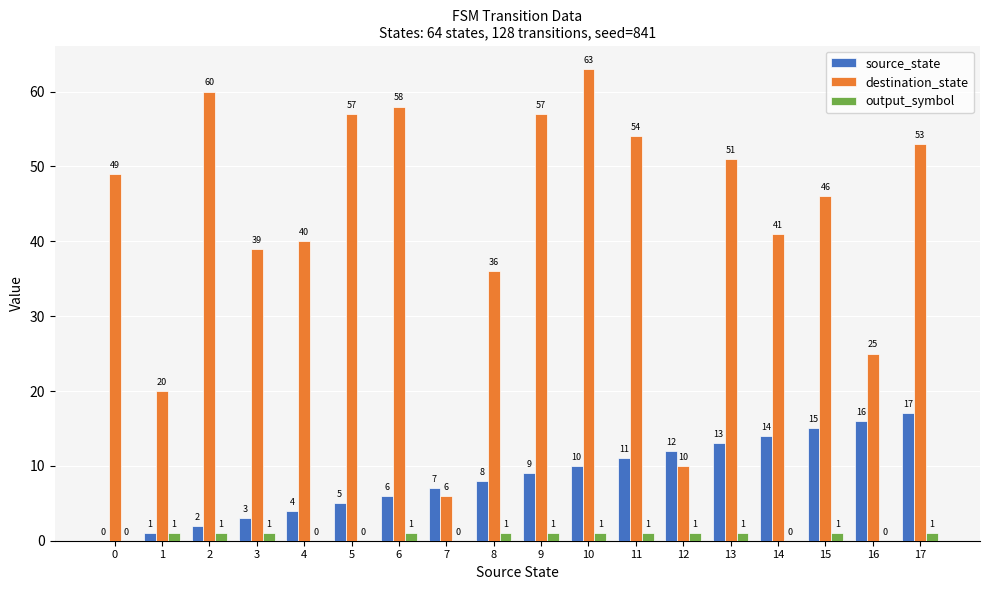

Is the value of destination_state at 2 greater than the value of source_state at 8?

Yes